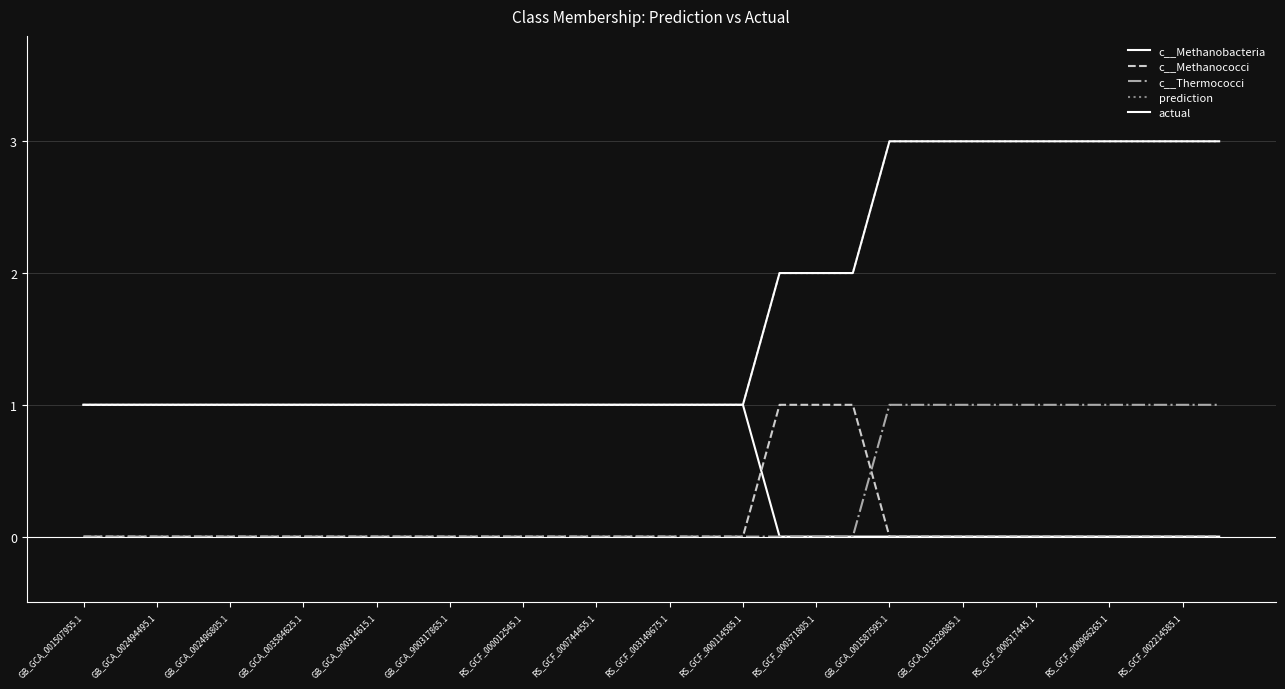

What is the value of the c__Thermococci point at the 23rd from the left?

1